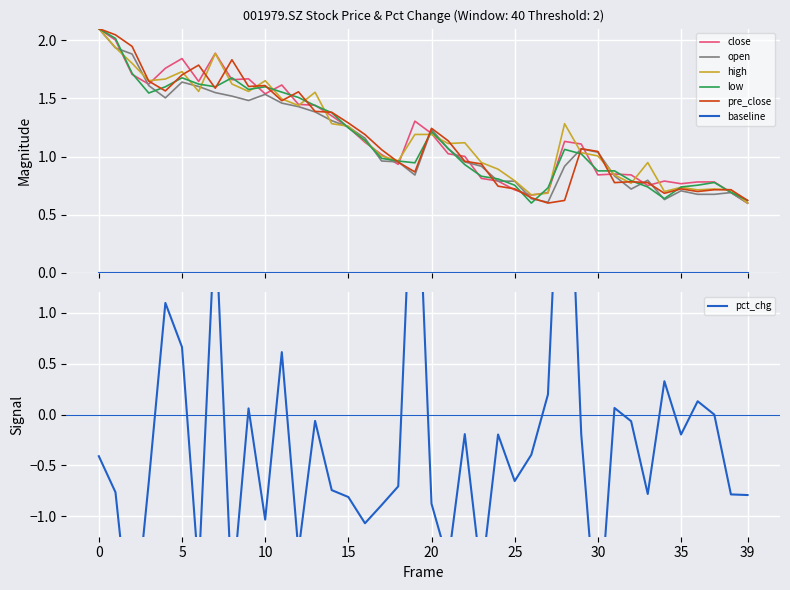

What is the maximum value for high?

2.1